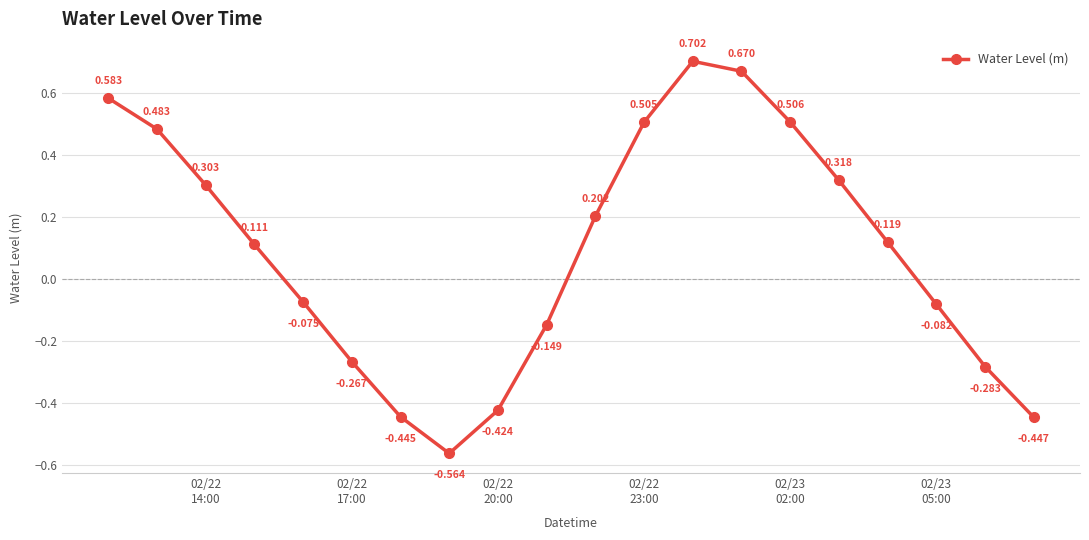

True or false: the data has more than 2 interior local peaks.

False